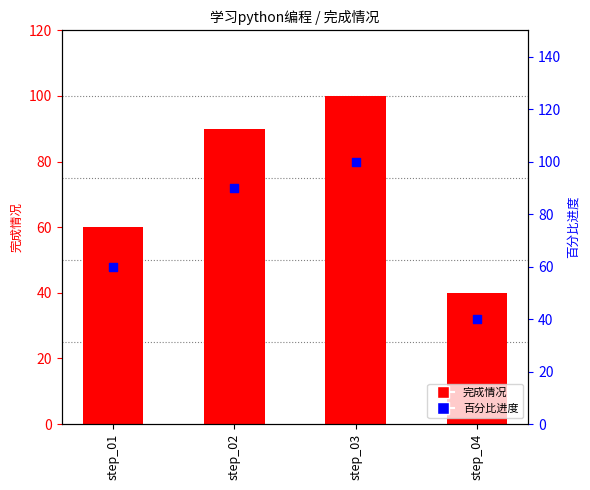

At how many categories does at least one series exceed 63?

2